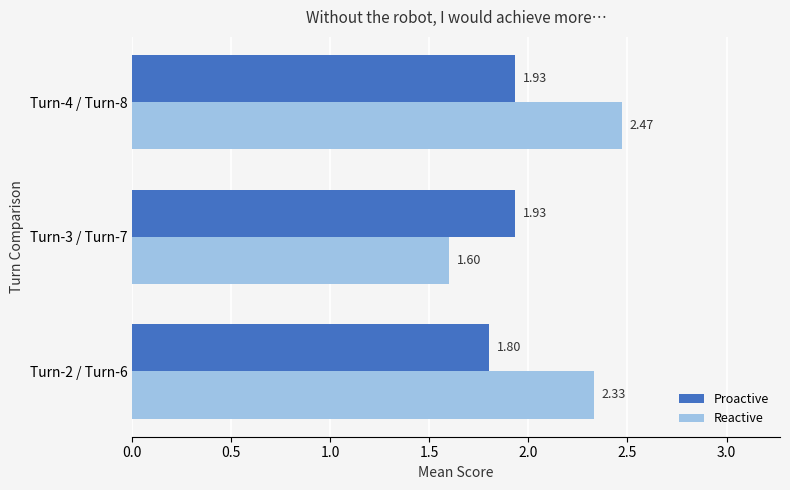

What is the sum of the Proactive values at Turn-3 / Turn-7 and Turn-4 / Turn-8?

3.9